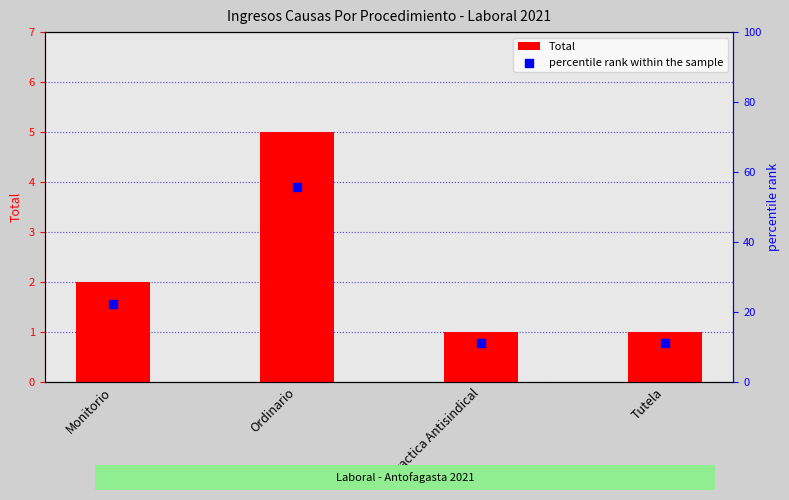

At which category is the sum across all series the highest?

Ordinario